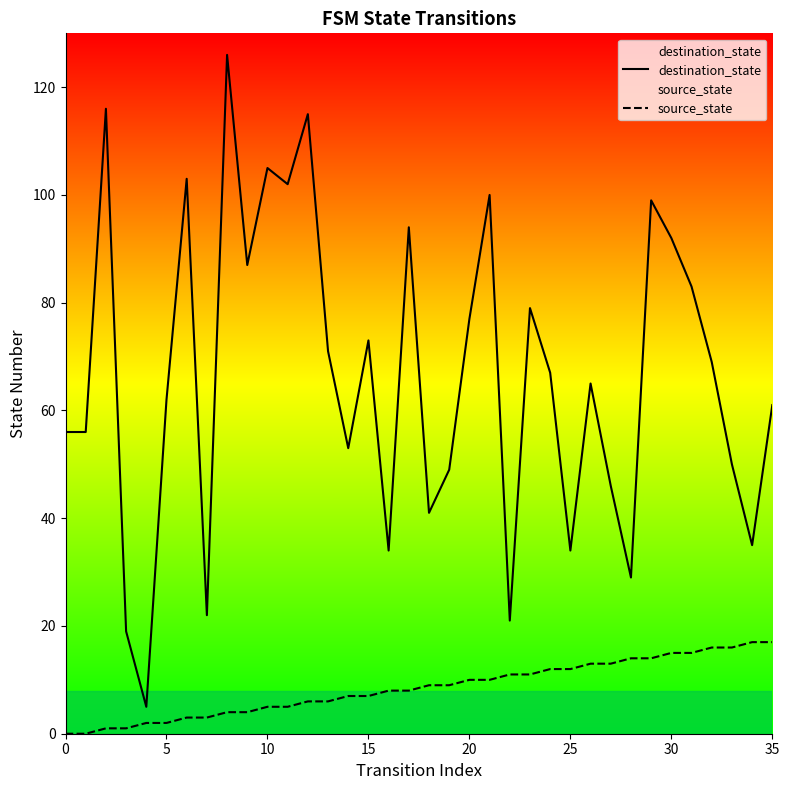

How many positive values does the source_state series have?

34